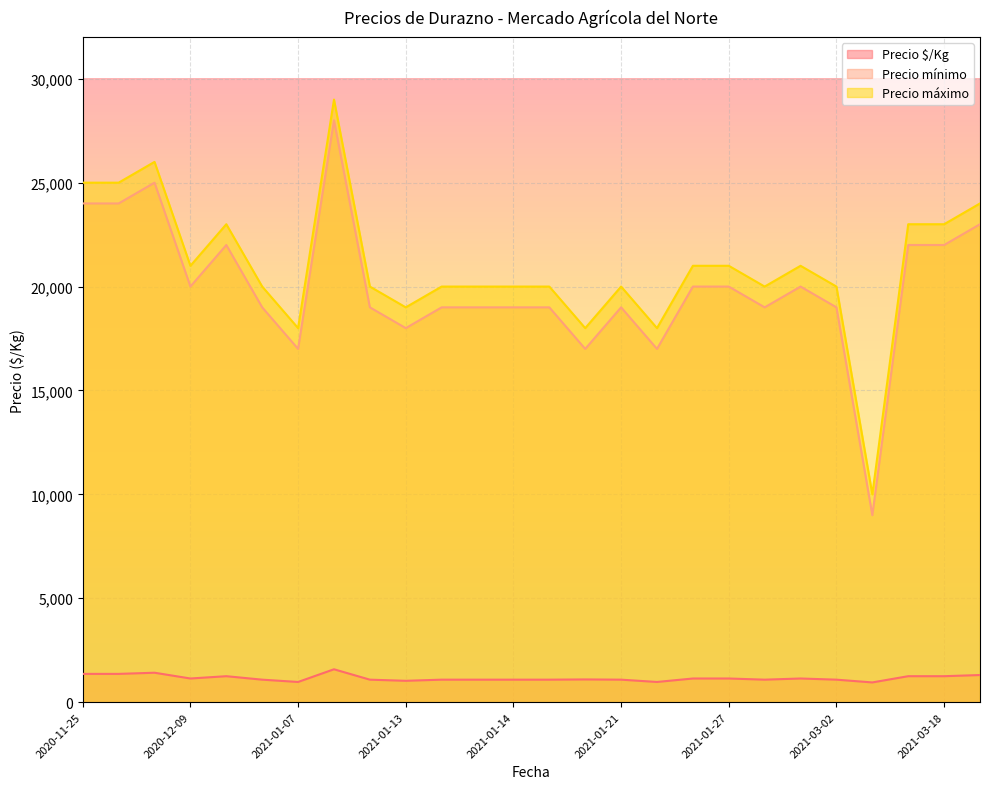

Which category has the lowest value across all series?

2021-03-03